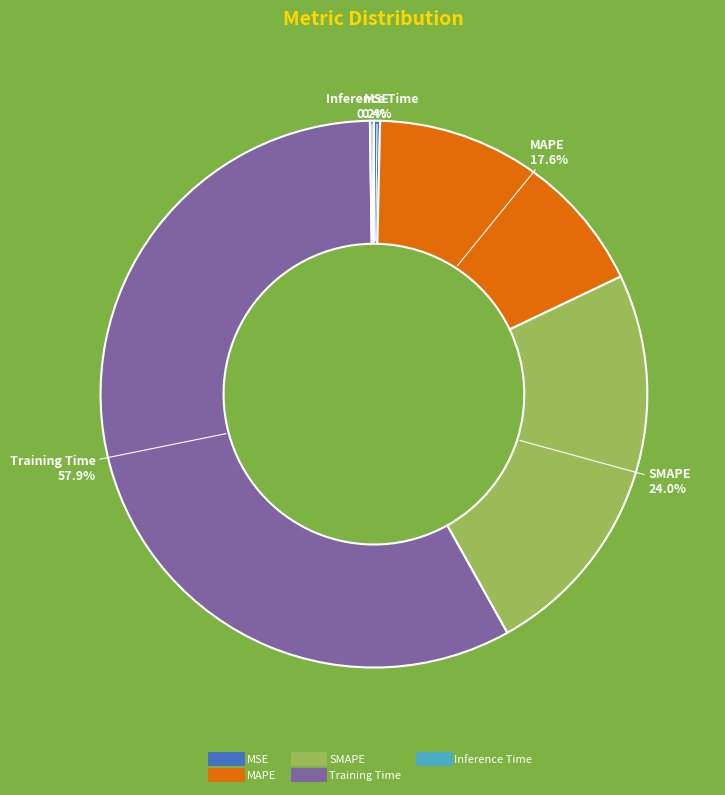

Which slice is the largest?

Training Time